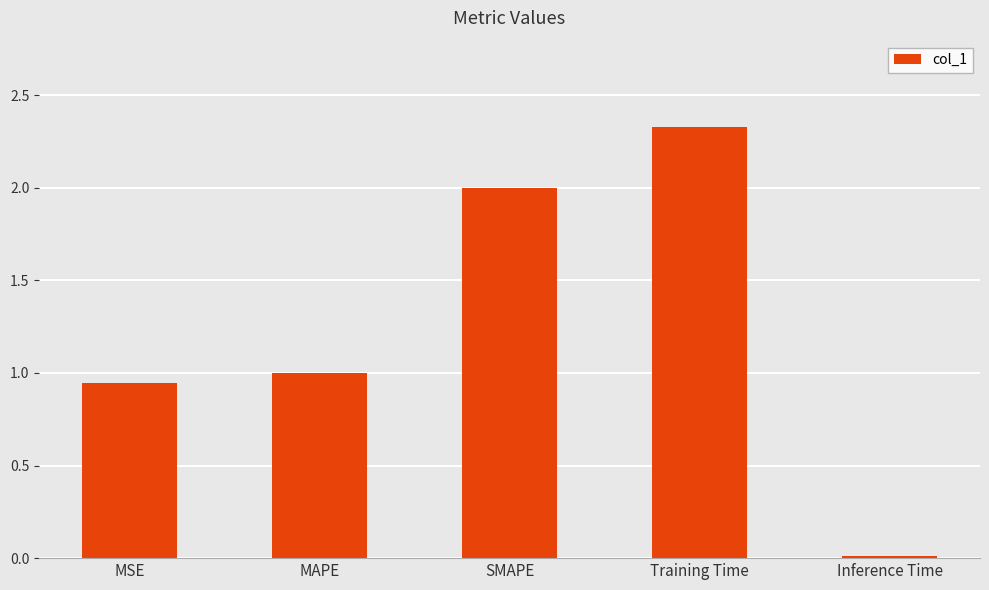

Rank the categories by value from lowest to highest.

Inference Time, MSE, MAPE, SMAPE, Training Time